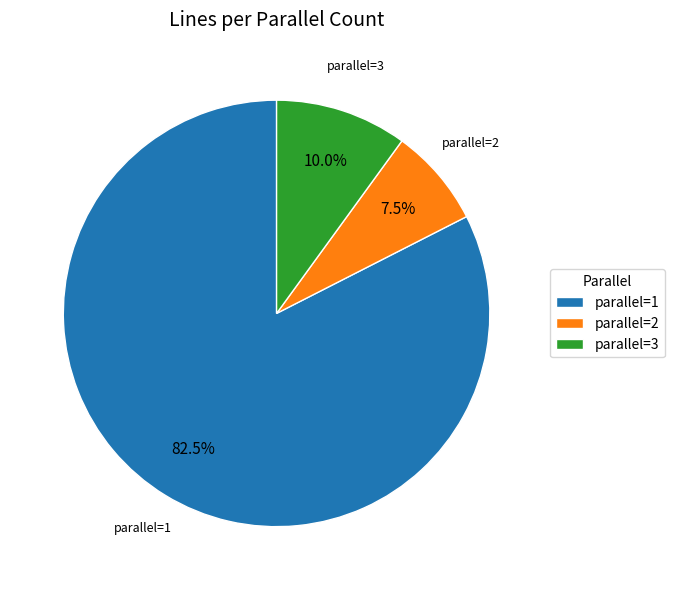

Which category has the smallest portion of the pie?

parallel=2